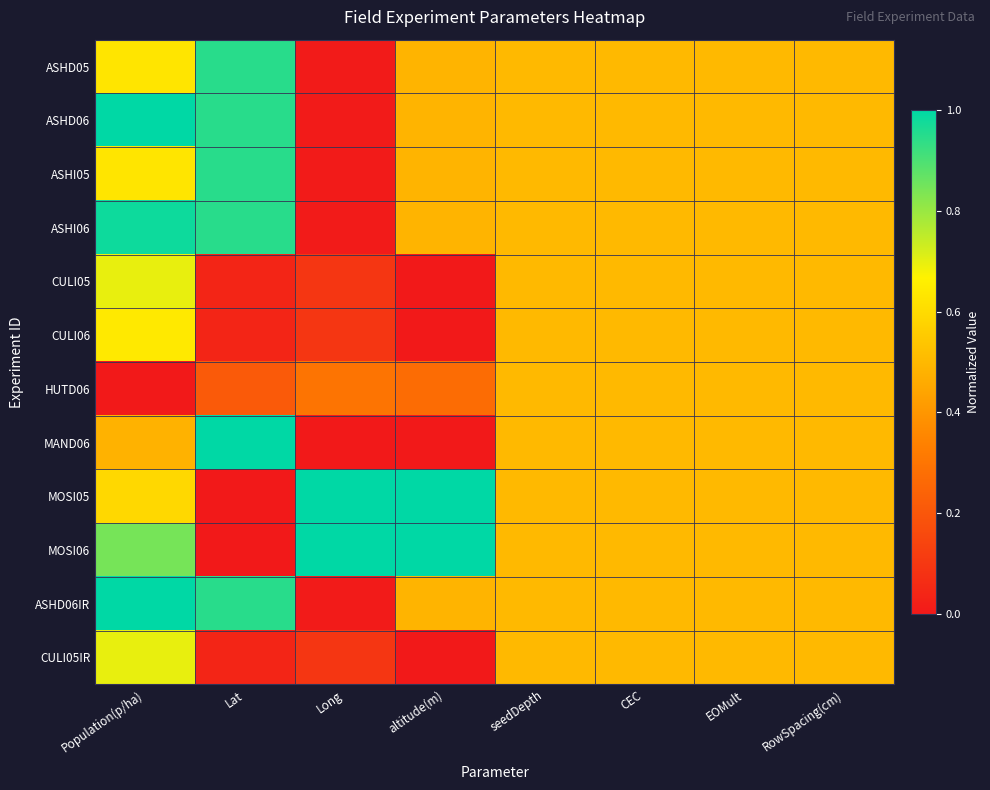

Reading left to right, list all the values displayed in this chart.

ASHD05: Population(p/ha)=0.6	Lat=0.9	Long=0.0	altitude(m)=0.5	seedDepth=0.5	CEC=0.5	EOMult=0.5	RowSpacing(cm)=0.5
ASHD06: Population(p/ha)=1.0	Lat=0.9	Long=0.0	altitude(m)=0.5	seedDepth=0.5	CEC=0.5	EOMult=0.5	RowSpacing(cm)=0.5
ASHI05: Population(p/ha)=0.6	Lat=0.9	Long=0.0	altitude(m)=0.5	seedDepth=0.5	CEC=0.5	EOMult=0.5	RowSpacing(cm)=0.5
ASHI06: Population(p/ha)=1.0	Lat=0.9	Long=0.0	altitude(m)=0.5	seedDepth=0.5	CEC=0.5	EOMult=0.5	RowSpacing(cm)=0.5
CULI05: Population(p/ha)=0.7	Lat=0.0	Long=0.1	altitude(m)=0.0	seedDepth=0.5	CEC=0.5	EOMult=0.5	RowSpacing(cm)=0.5
CULI06: Population(p/ha)=0.6	Lat=0.0	Long=0.1	altitude(m)=0.0	seedDepth=0.5	CEC=0.5	EOMult=0.5	RowSpacing(cm)=0.5
HUTD06: Population(p/ha)=0.0	Lat=0.2	Long=0.3	altitude(m)=0.3	seedDepth=0.5	CEC=0.5	EOMult=0.5	RowSpacing(cm)=0.5
MAND06: Population(p/ha)=0.5	Lat=1.0	Long=0.0	altitude(m)=0.0	seedDepth=0.5	CEC=0.5	EOMult=0.5	RowSpacing(cm)=0.5
MOSI05: Population(p/ha)=0.6	Lat=0.0	Long=1.0	altitude(m)=1.0	seedDepth=0.5	CEC=0.5	EOMult=0.5	RowSpacing(cm)=0.5
MOSI06: Population(p/ha)=0.8	Lat=0.0	Long=1.0	altitude(m)=1.0	seedDepth=0.5	CEC=0.5	EOMult=0.5	RowSpacing(cm)=0.5
ASHD06IR: Population(p/ha)=1.0	Lat=0.9	Long=0.0	altitude(m)=0.5	seedDepth=0.5	CEC=0.5	EOMult=0.5	RowSpacing(cm)=0.5
CULI05IR: Population(p/ha)=0.7	Lat=0.0	Long=0.1	altitude(m)=0.0	seedDepth=0.5	CEC=0.5	EOMult=0.5	RowSpacing(cm)=0.5